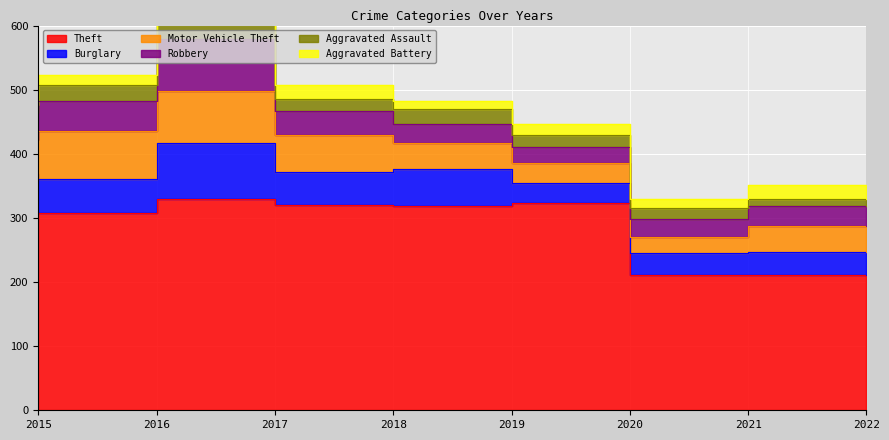

How many Motor Vehicle Theft values are between 40 and 75?

5